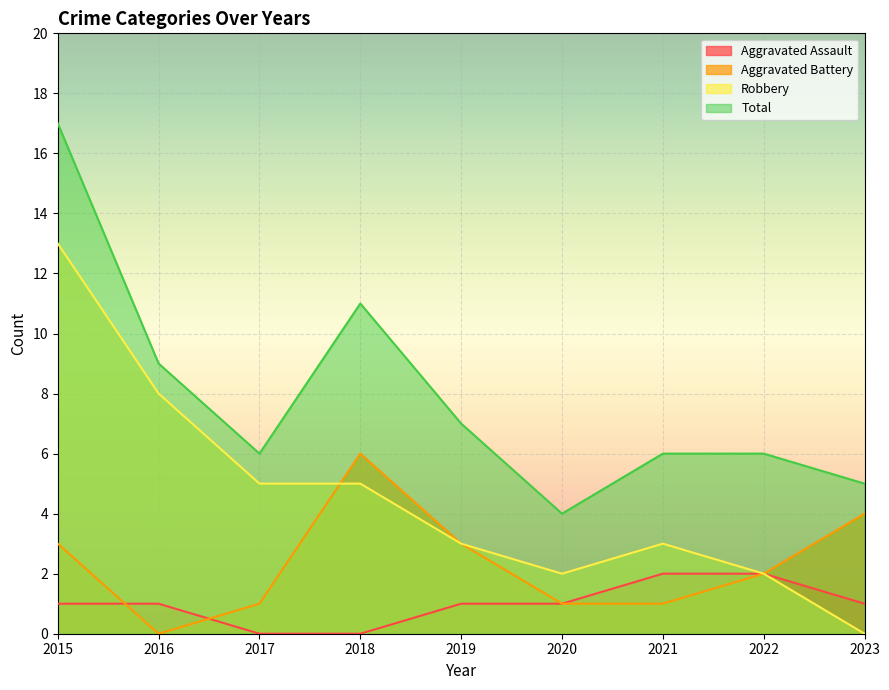

Does the chart display data point markers on the line(s)?

No